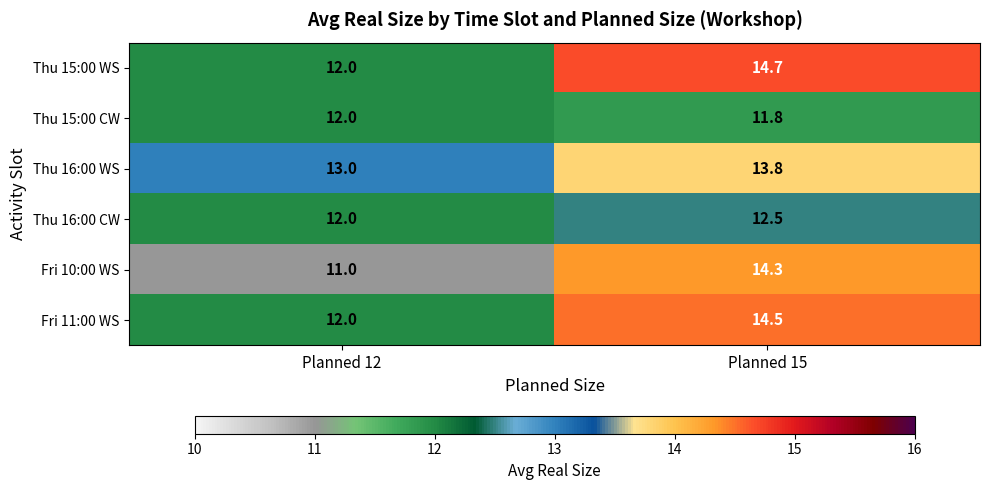

The Fri 11:00 WS series shows 14.5 at Planned 15. True or false?

True